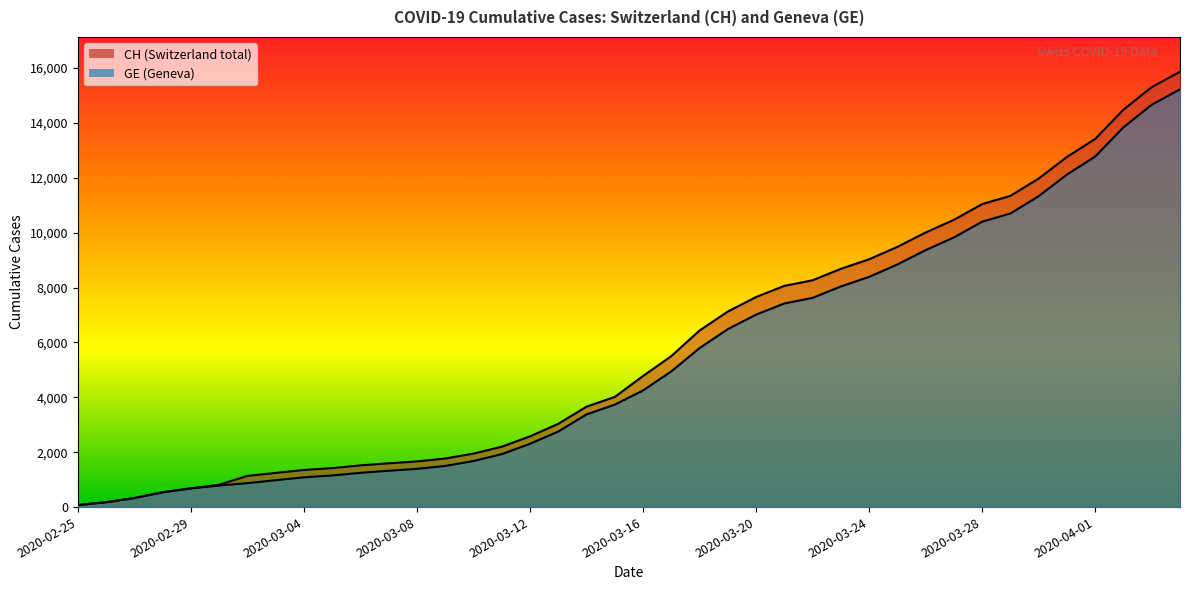

Which series has the widest spread of values?

CH